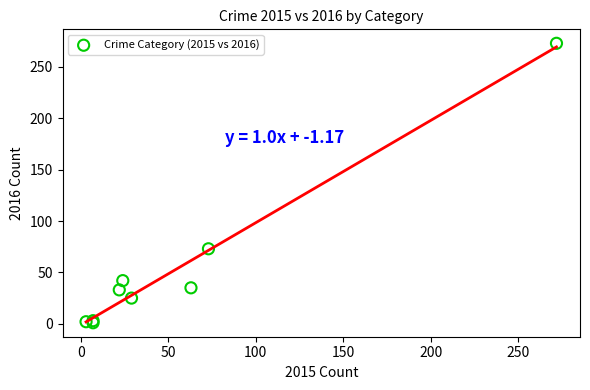

What Y value in the scatter plot is closest to 137?

73